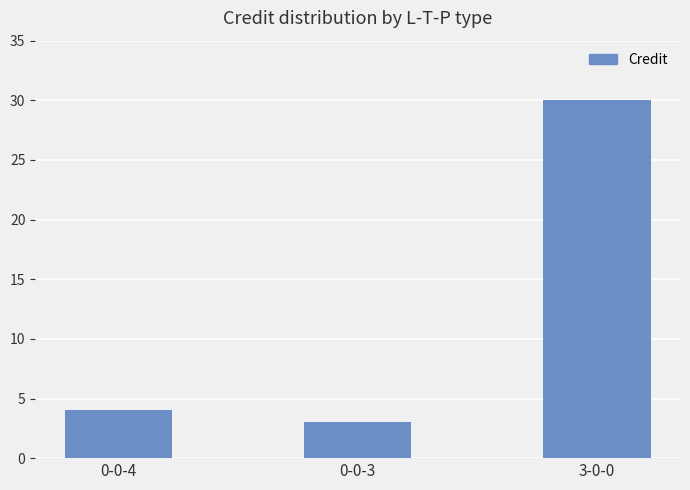

Where is the data nearest to the value 16?

0-0-4